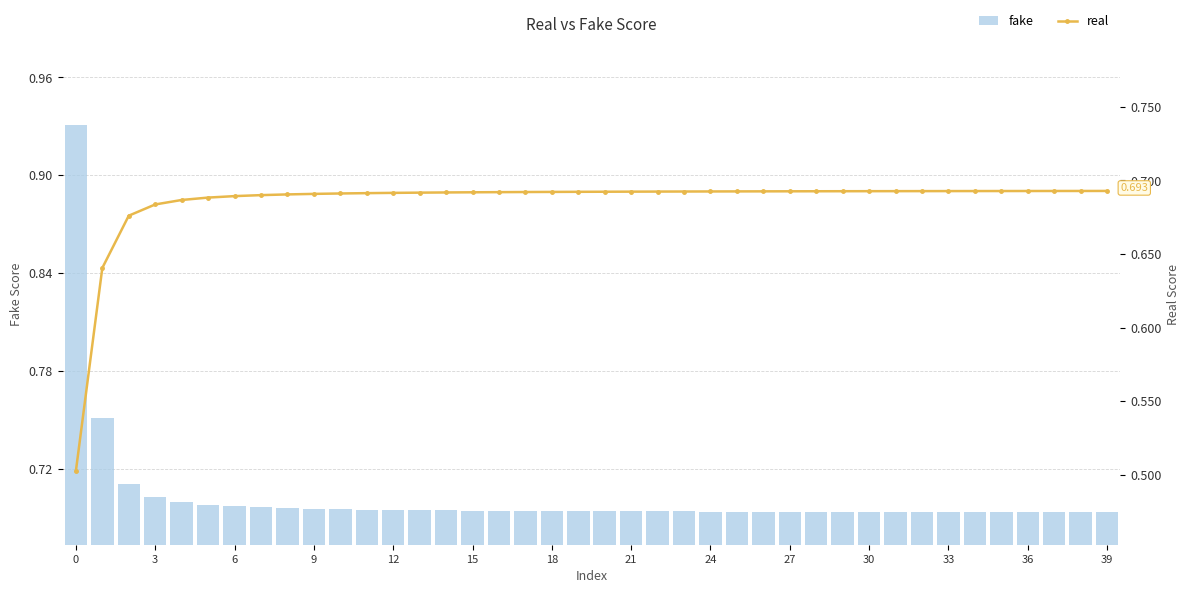

What value does the fake series have at 30?

0.7